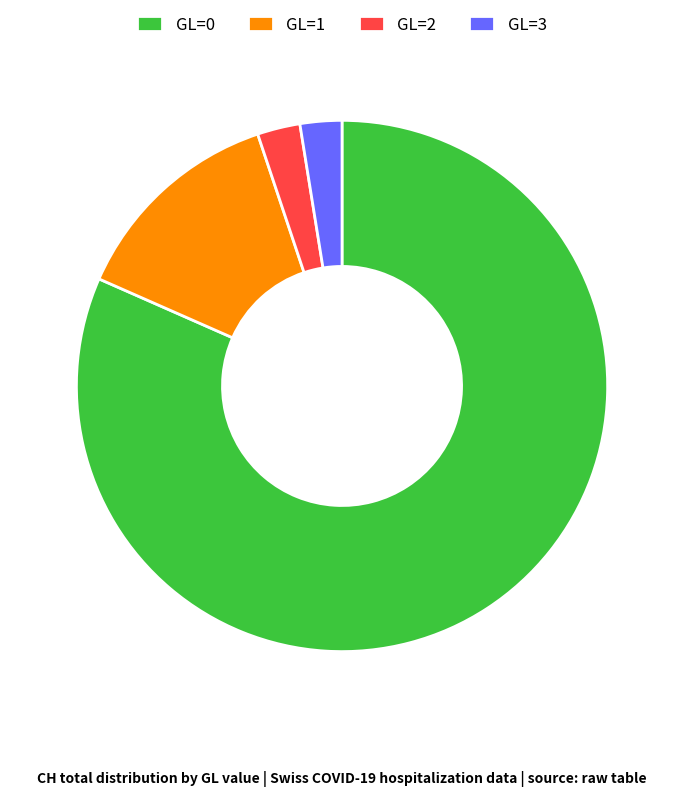

How many segments does this pie chart have?

4